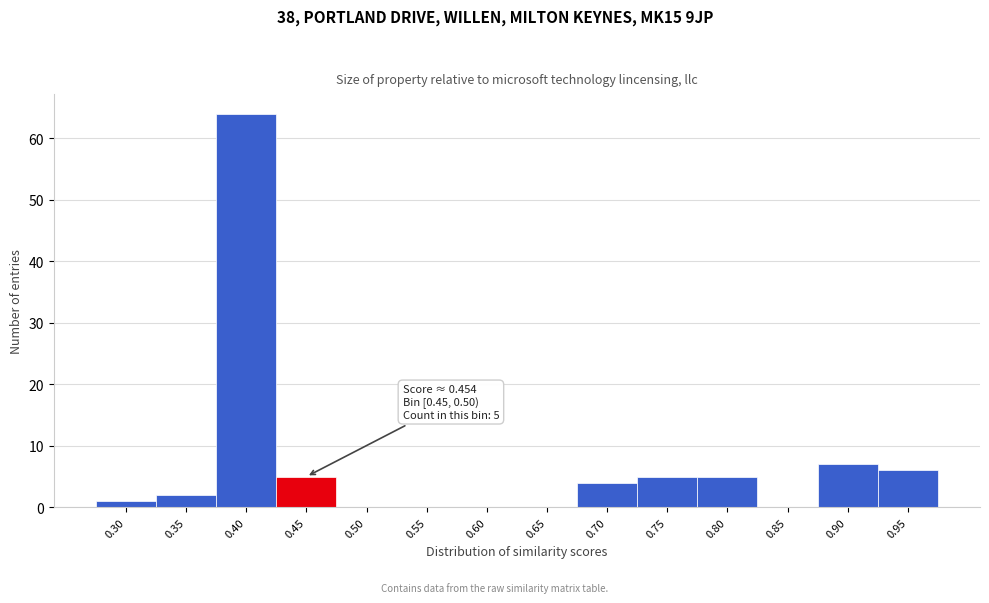

Reading left to right, list all the values displayed in this chart.

0.30=1	0.35=2	0.40=64	0.45=5	0.50=0	0.55=0	0.60=0	0.65=0	0.70=4	0.75=5	0.80=5	0.85=0	0.90=7	0.95=6